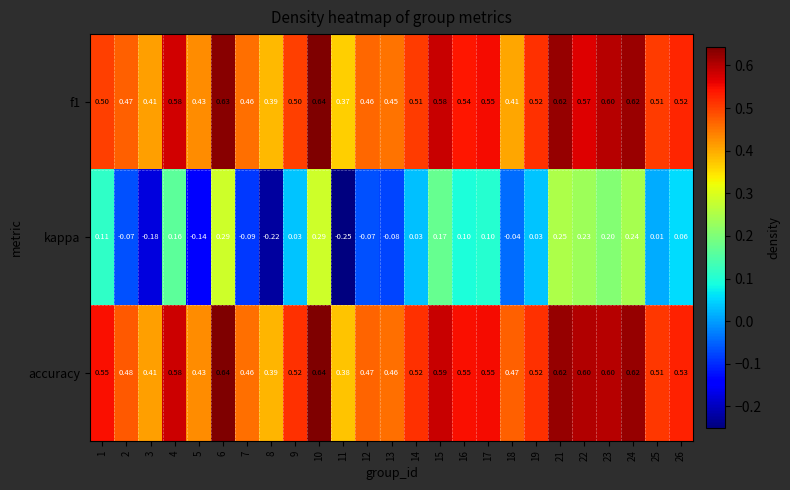

Is the value of kappa at 13 greater than the value of f1 at 22?

No